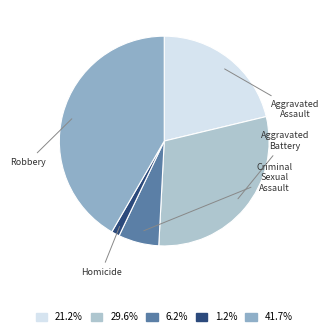

Does Aggravated Assault represent more than half of the total?

No